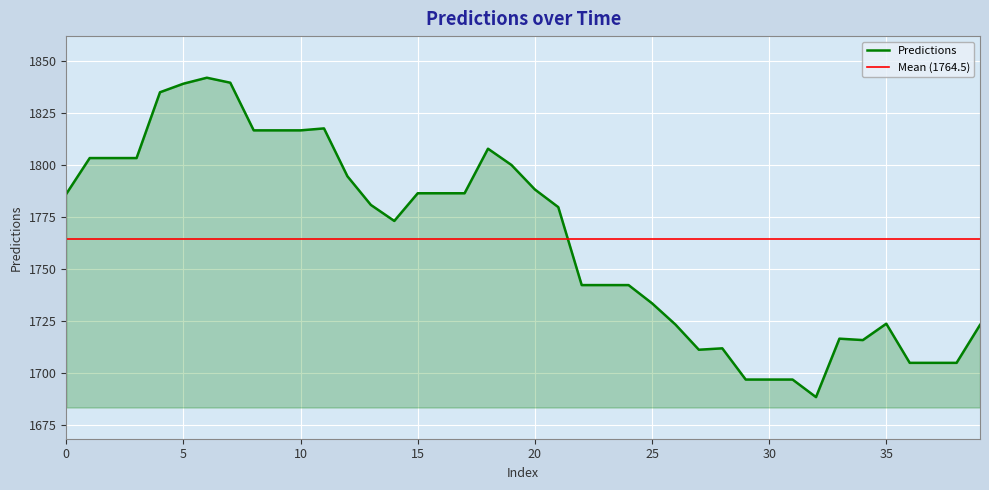

At which category does the data reach its first local valley?

14